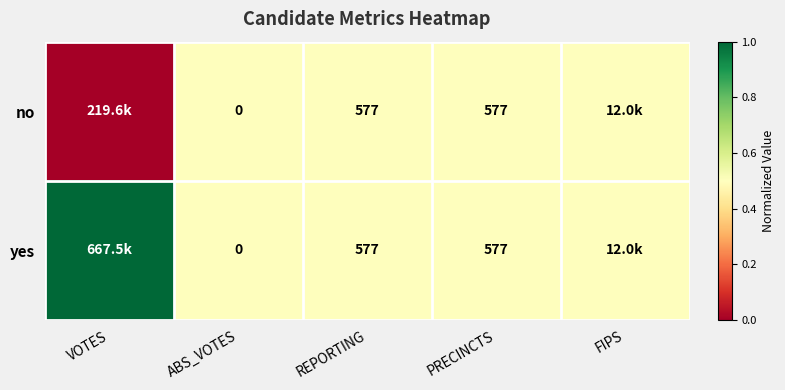

Is it true that yes equals 758.9 at REPORTING?

False